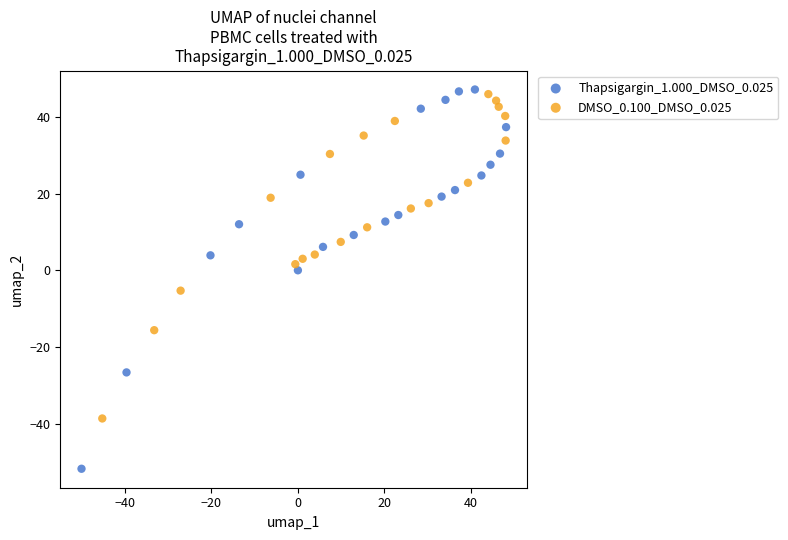

Which series has the largest Y range (max minus min)?

Thapsigargin_1.000_DMSO_0.025